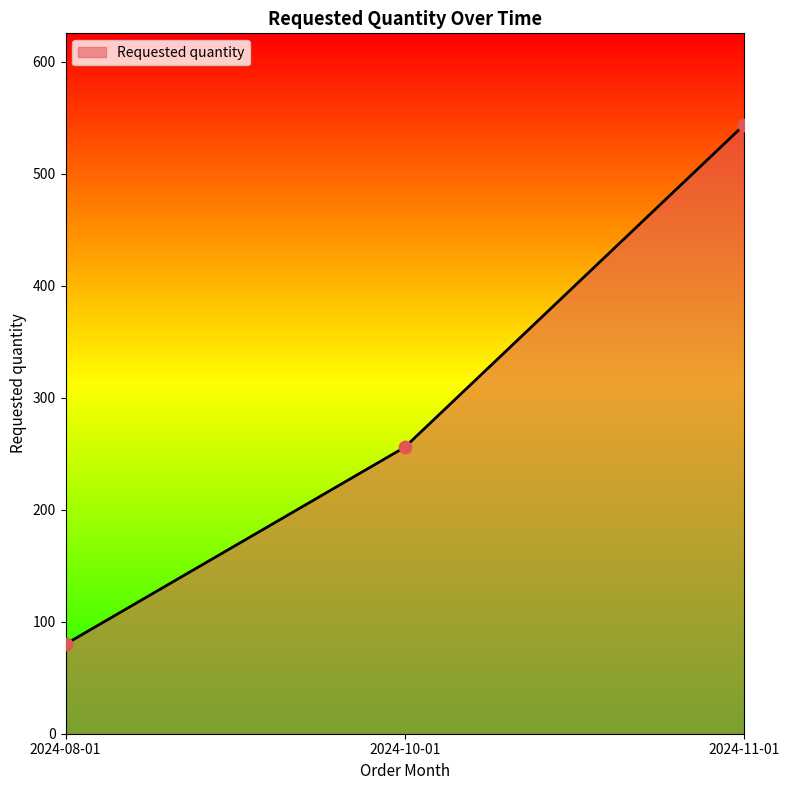

What is the ratio of the value at 2024-11-01 to the value at 2024-10-01?

2.1